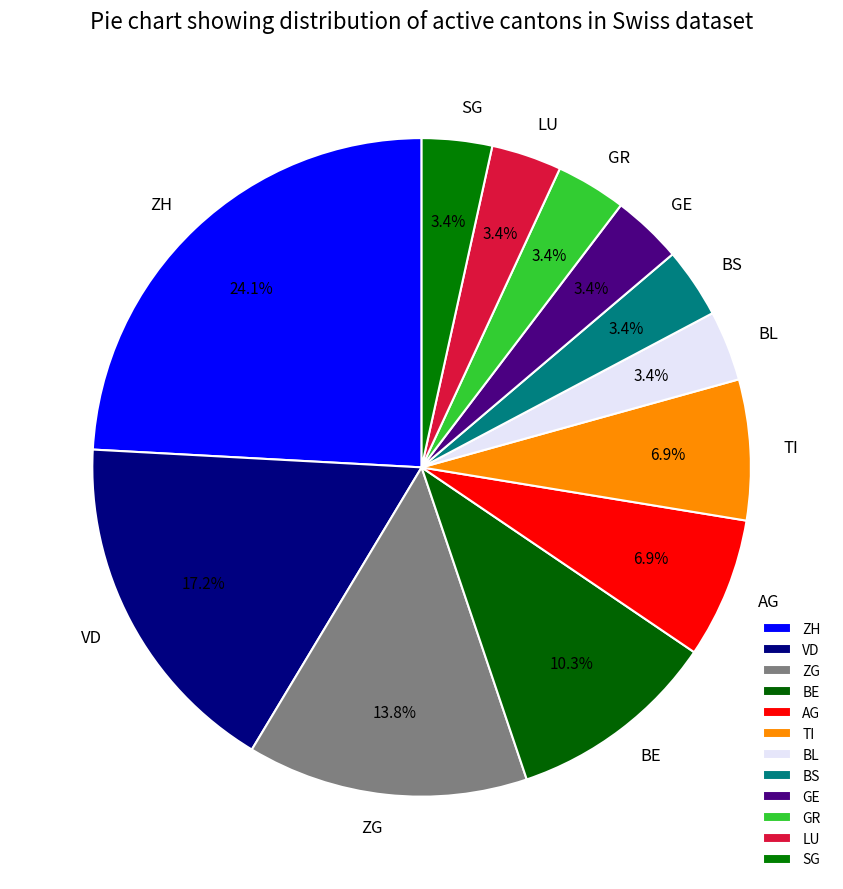

True or false: TI accounts for 7% of the total.

True